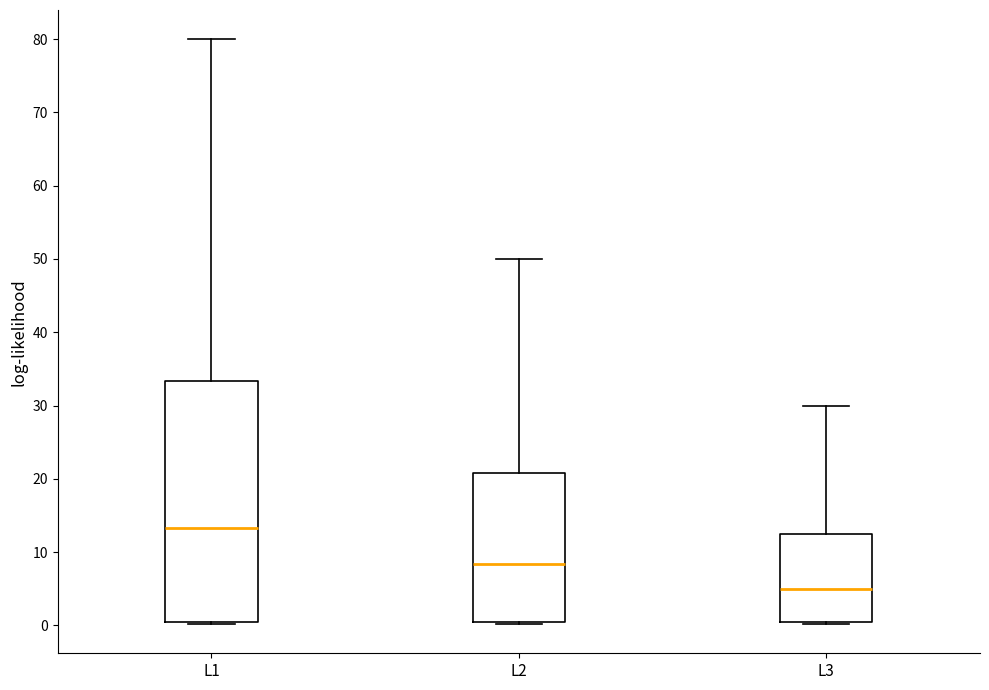

Reading left to right, transcribe this box plot: for each box, give where its median line is, the range the box spans, and where its two whiskers end, as read against the y-axis. The values are not printed on the chart, so give them approximately, as read against the axis.

L1: median 13, box 0 to 33, whiskers 0 to 80
L2: median 8, box 0 to 21, whiskers 0 to 50
L3: median 5, box 0 to 13, whiskers 0 to 30